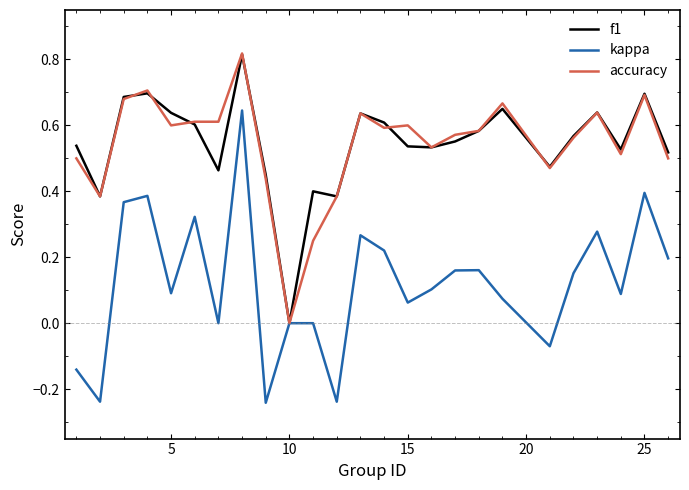

What is the sum of all f1 values?

13.6